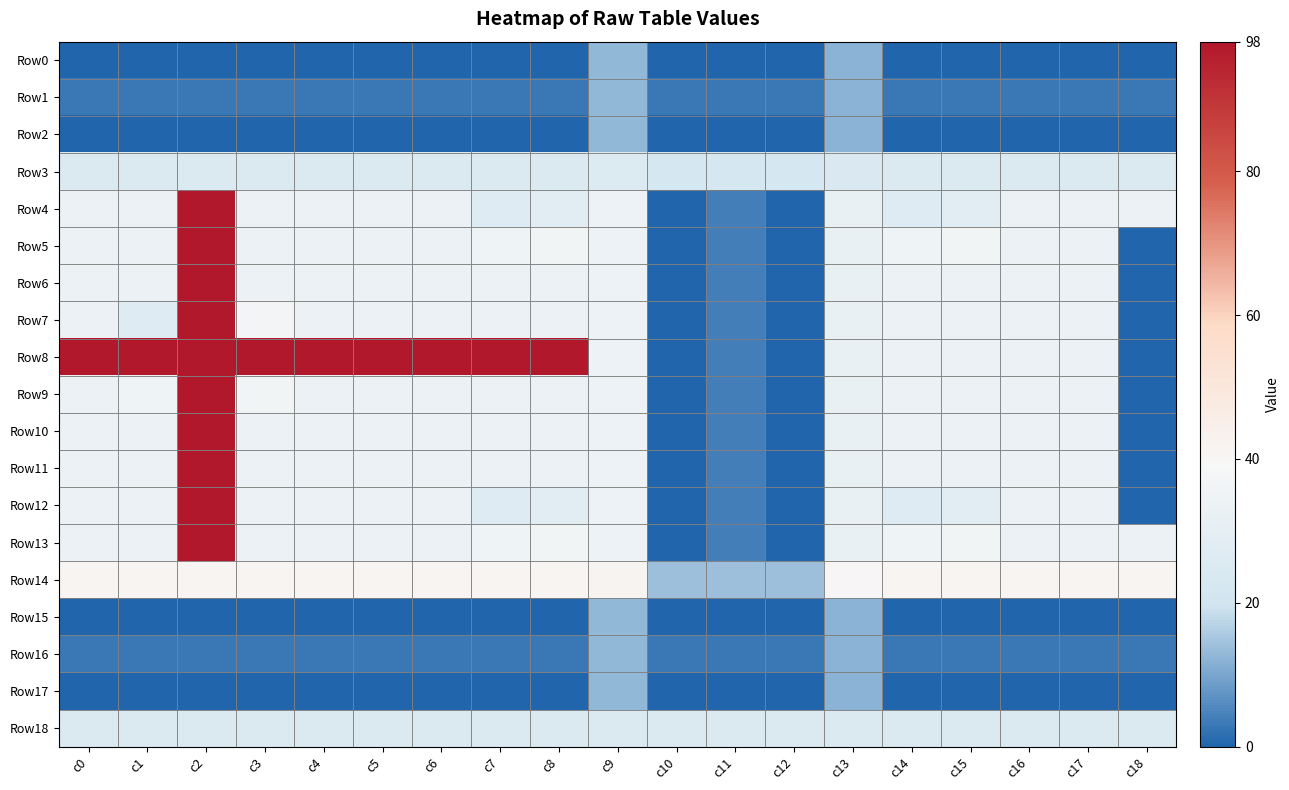

Which series has the widest spread of values?

Row4